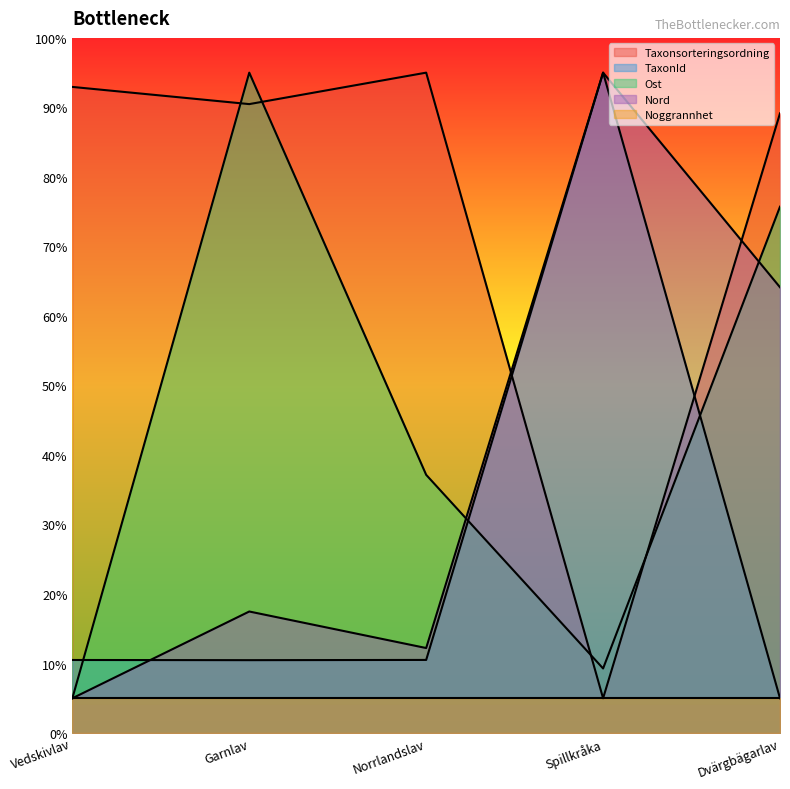

What is the spread (max minus min) of values at Norrlandslav?

90.0